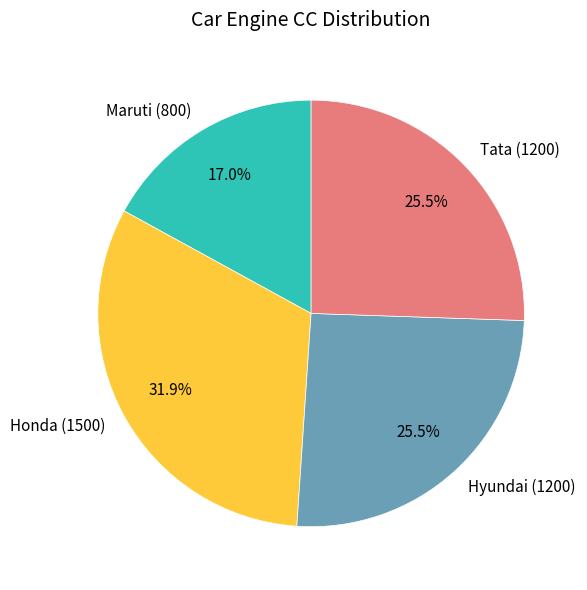

How many slices are in this pie chart?

4